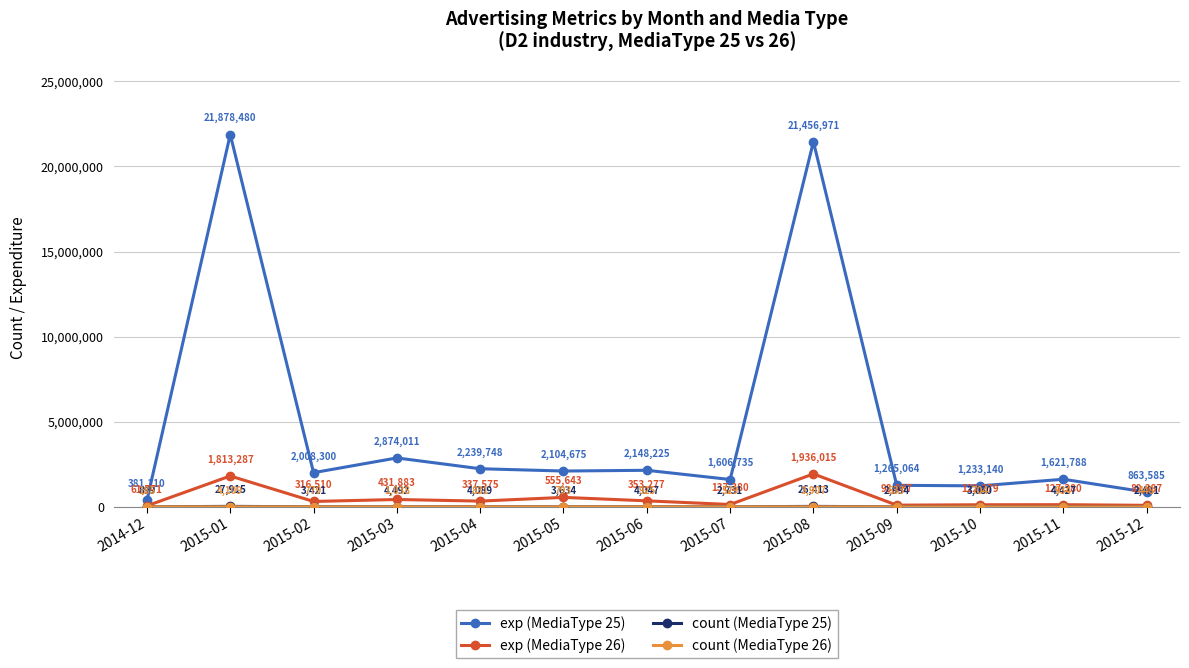

What is the label of the 10th point from the left?

2015-09